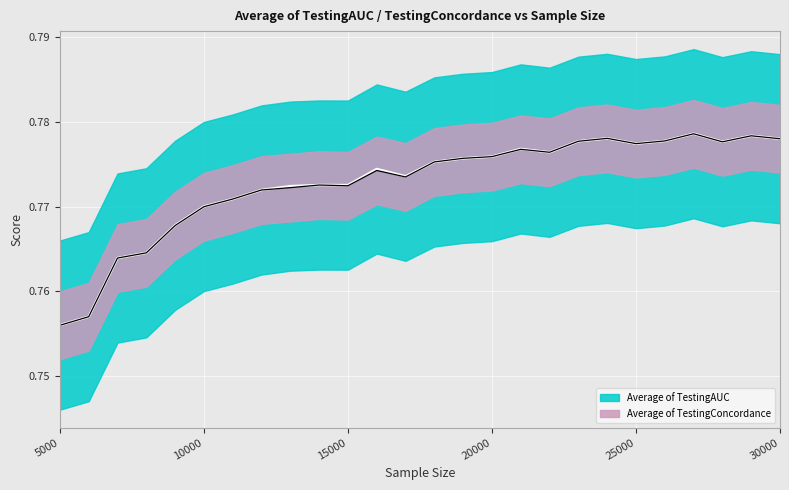

Rank the series by their maximum value, from highest to lowest.

Average of TestingAUC, Average of TestingConcordance